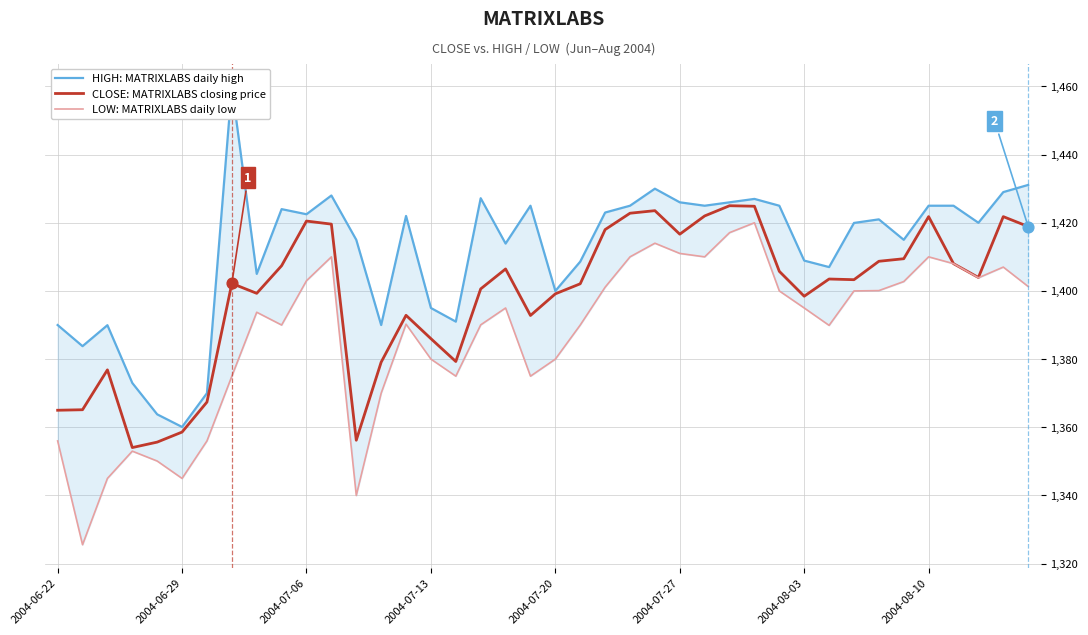

Which series has the largest total across all categories?

HIGH: MATRIXLABS daily high